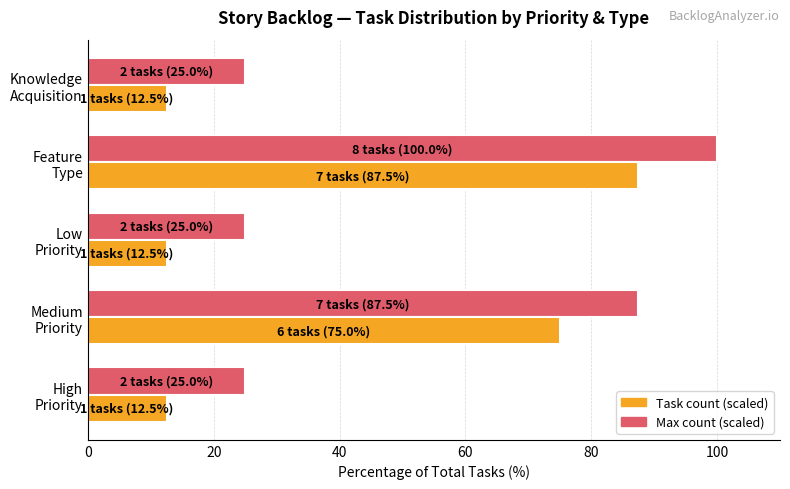

What is the smallest value displayed?

12.5